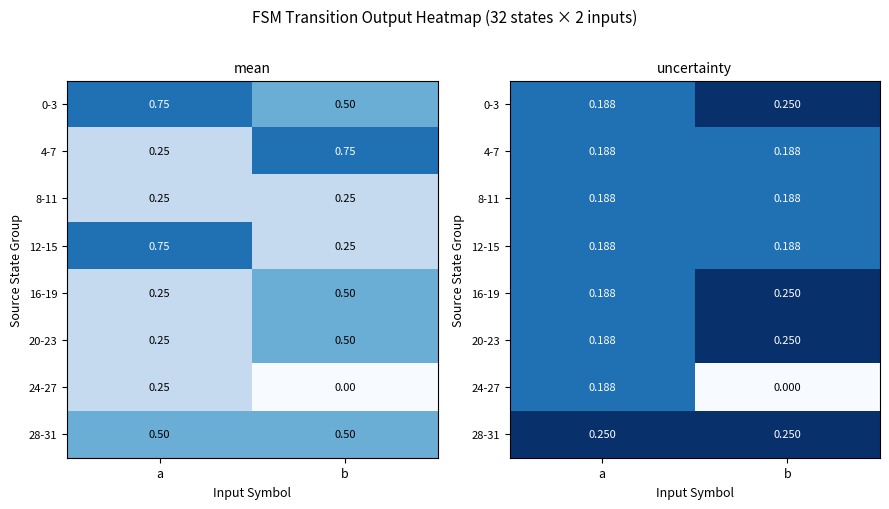

What is the spread (max minus min) of values at b?

0.2